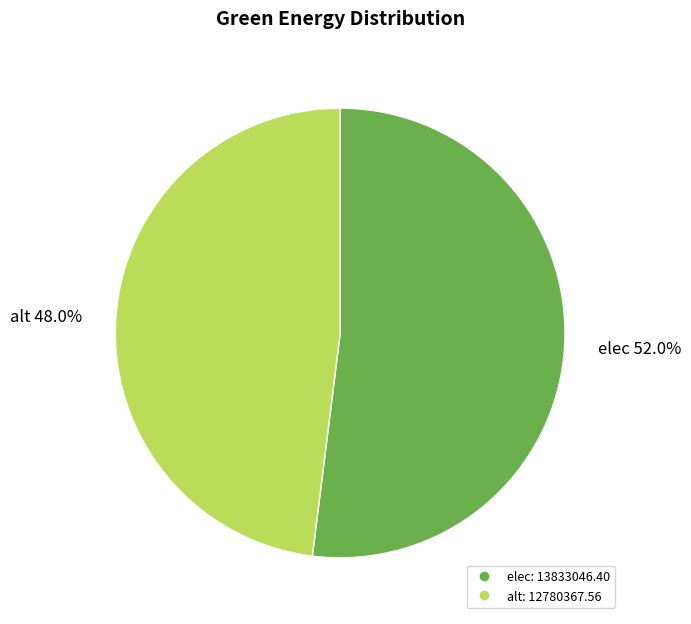

Rank the categories by value from highest to lowest.

elec, alt